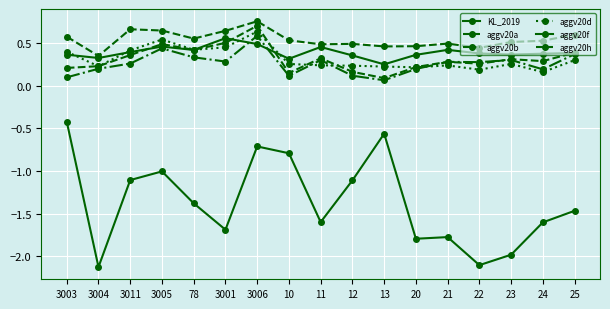

Rank the series at 3005 from highest to lowest value.

aggv20h, aggv20d, aggv20a, aggv20f, aggv20b, KL_2019